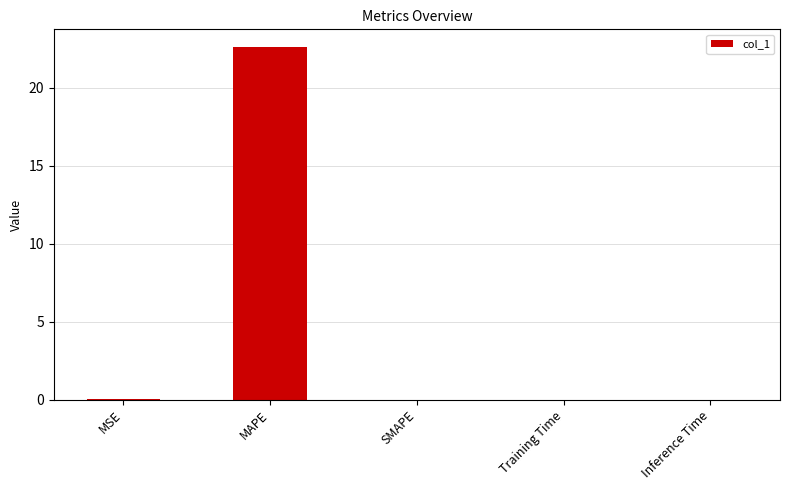

The value at SMAPE is 10.8. True or false?

False